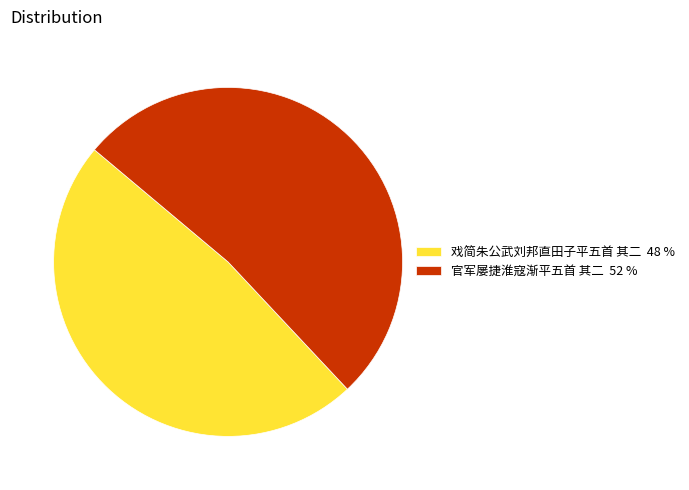

How many slices are in this pie chart?

2